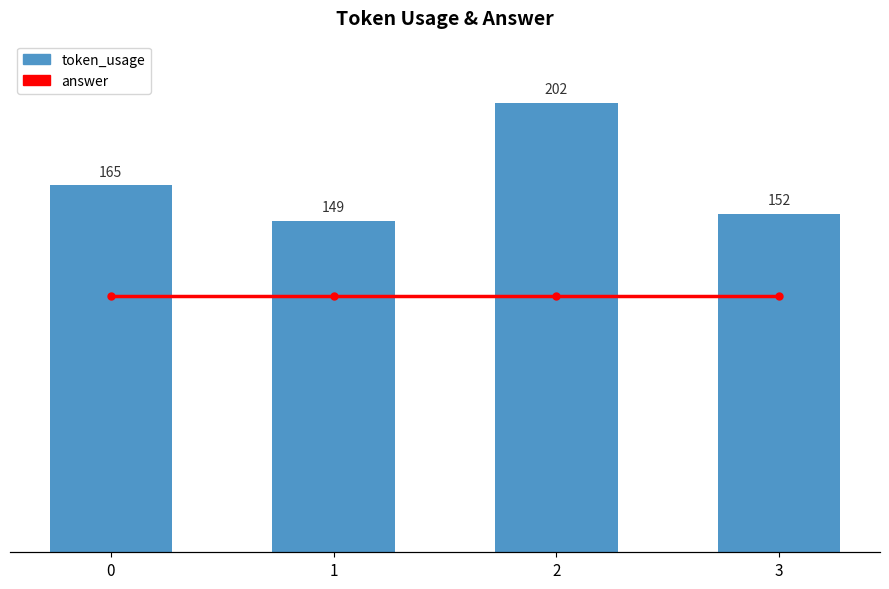

How many series are shown in this chart?

2